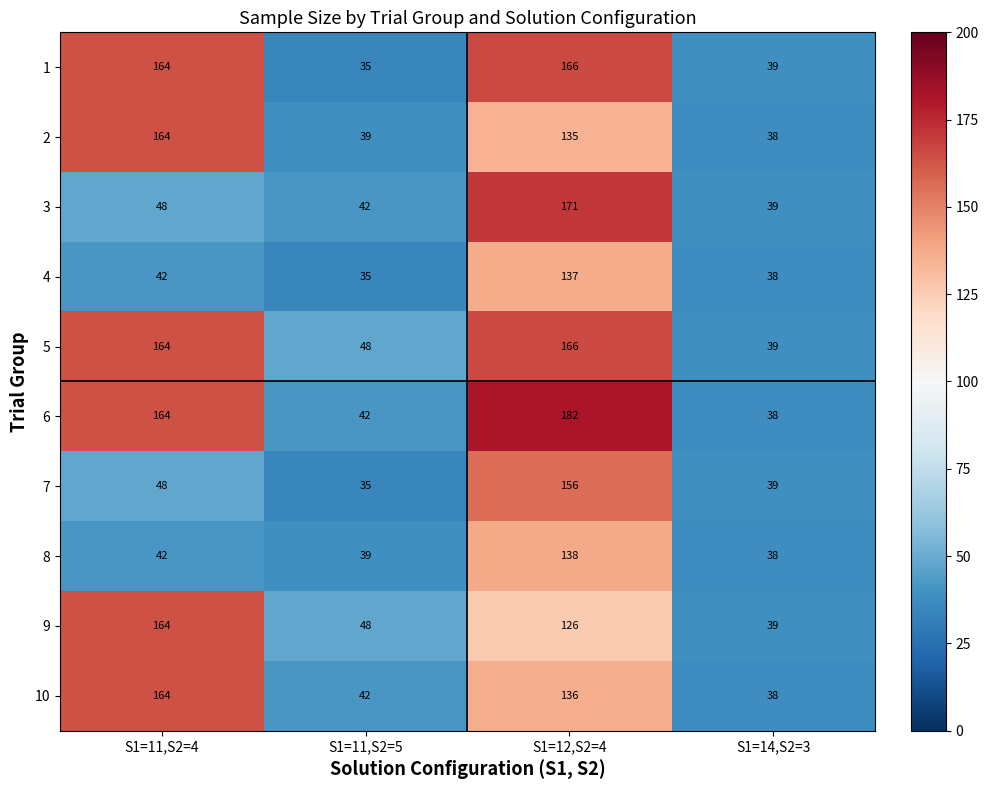

What is the total value across all series at S1=11,S2=4?

1164